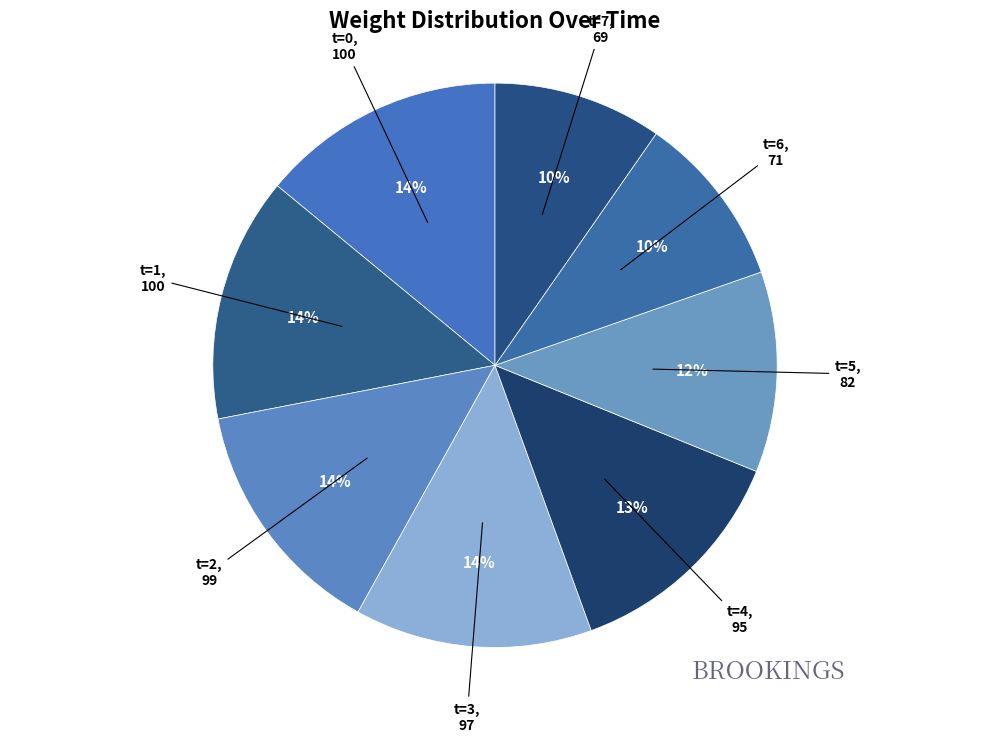

Count the number of slices in the pie.

8